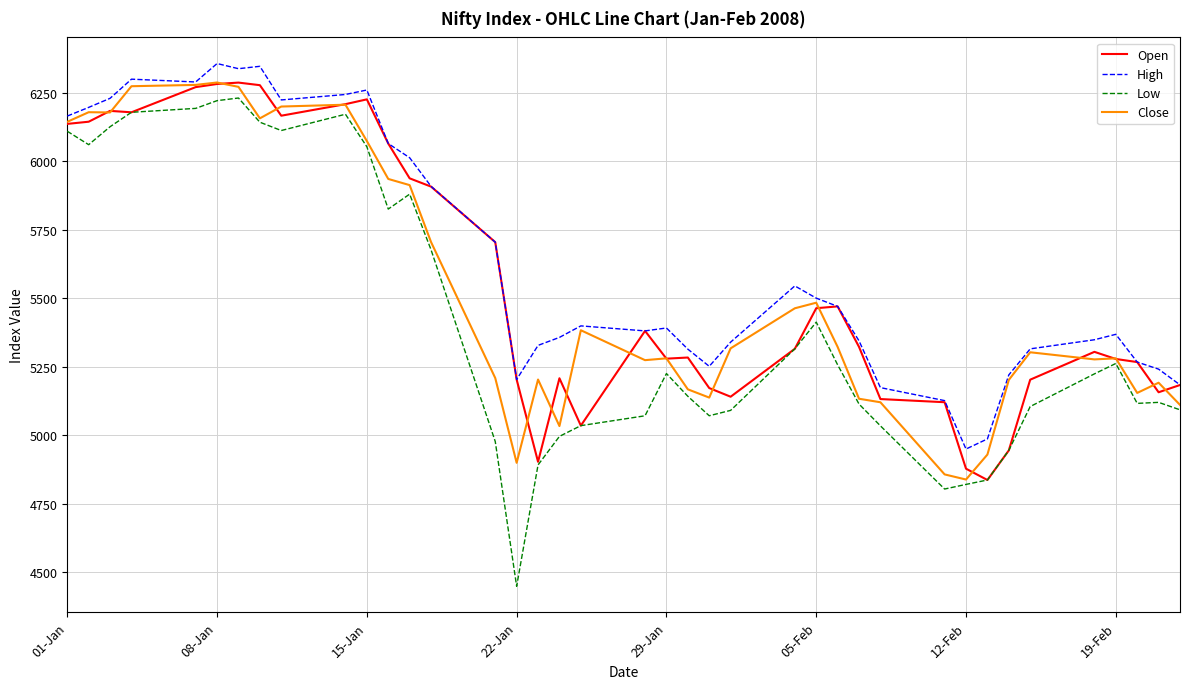

What is the maximum value for Open?

6287.6